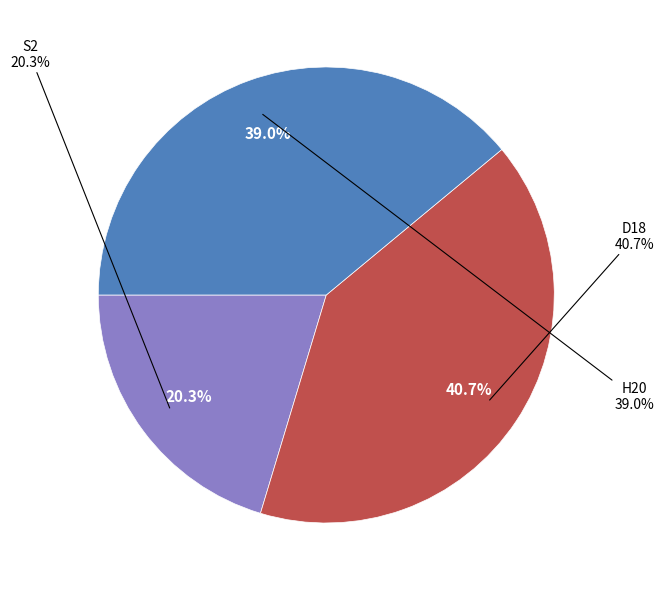

Combined, do H20 and S2 account for over 50%?

Yes